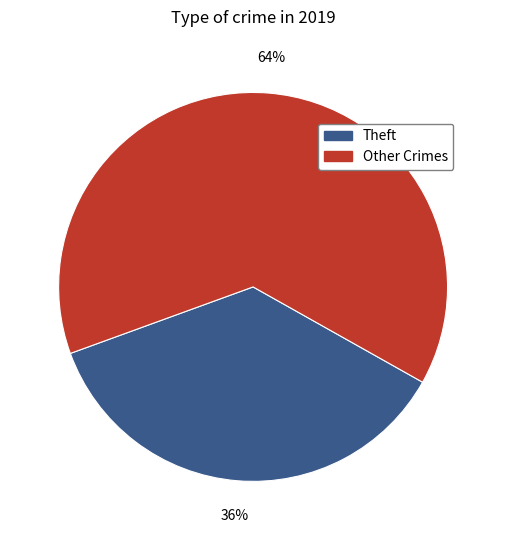

To the nearest percent, what is the average slice percentage?

50%